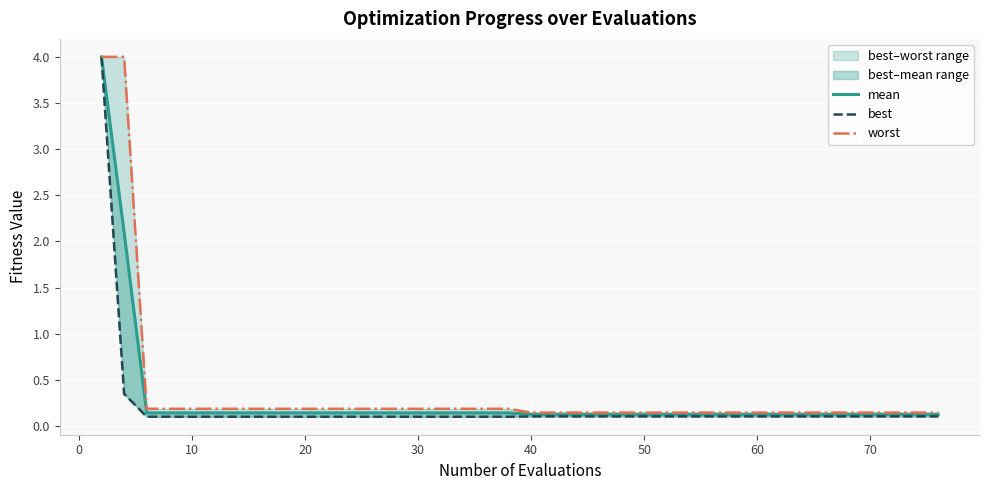

At how many categories does at least one series exceed 2?

2